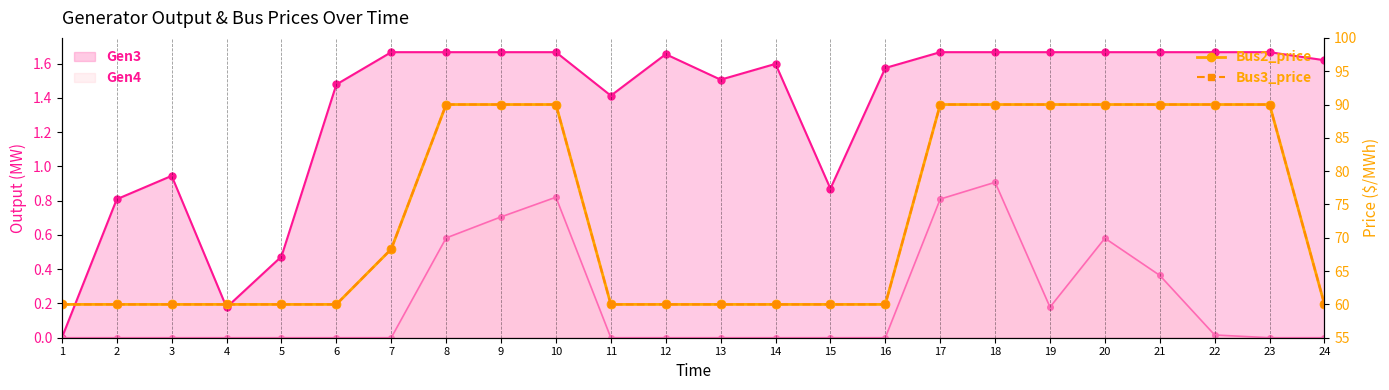

At which label does Bus3_price reach its peak?

23